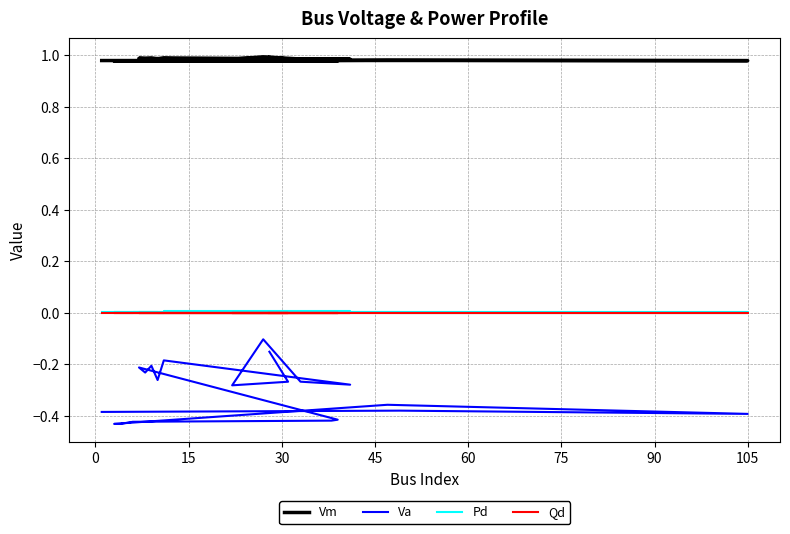

Is the value of Vm at 12 greater than the value of Va at 12?

Yes